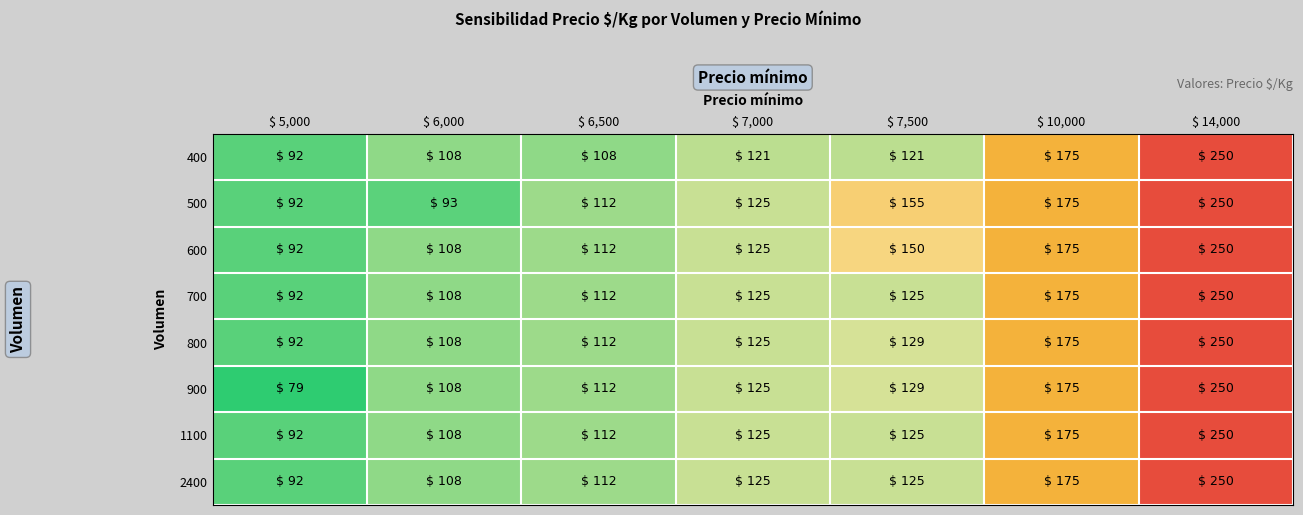

At which label is 700 closest to 171?

$ 10,000